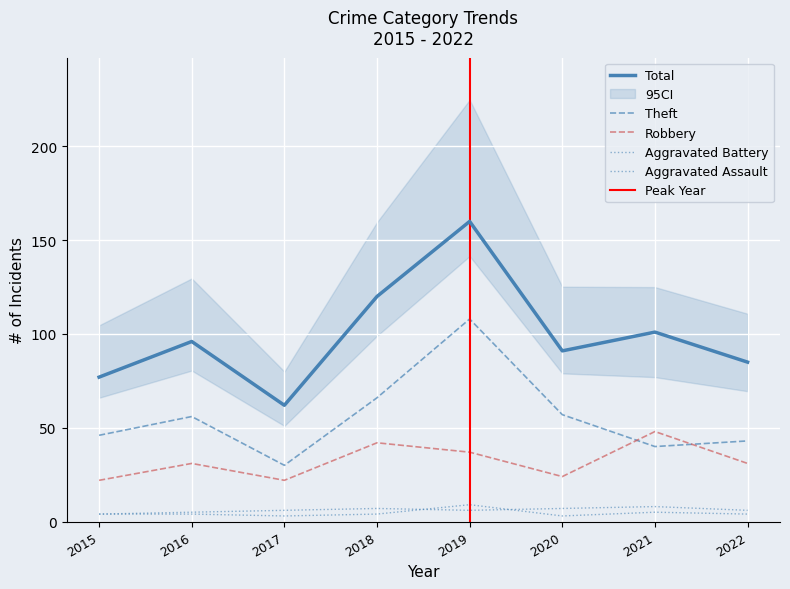

Where is the first local minimum for Theft?

2017